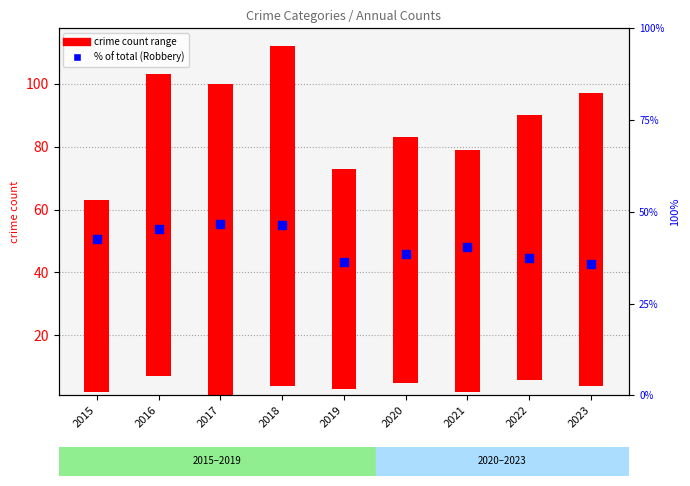

Approximately how many times larger is the value at 2019 compared to 2021?

0.9